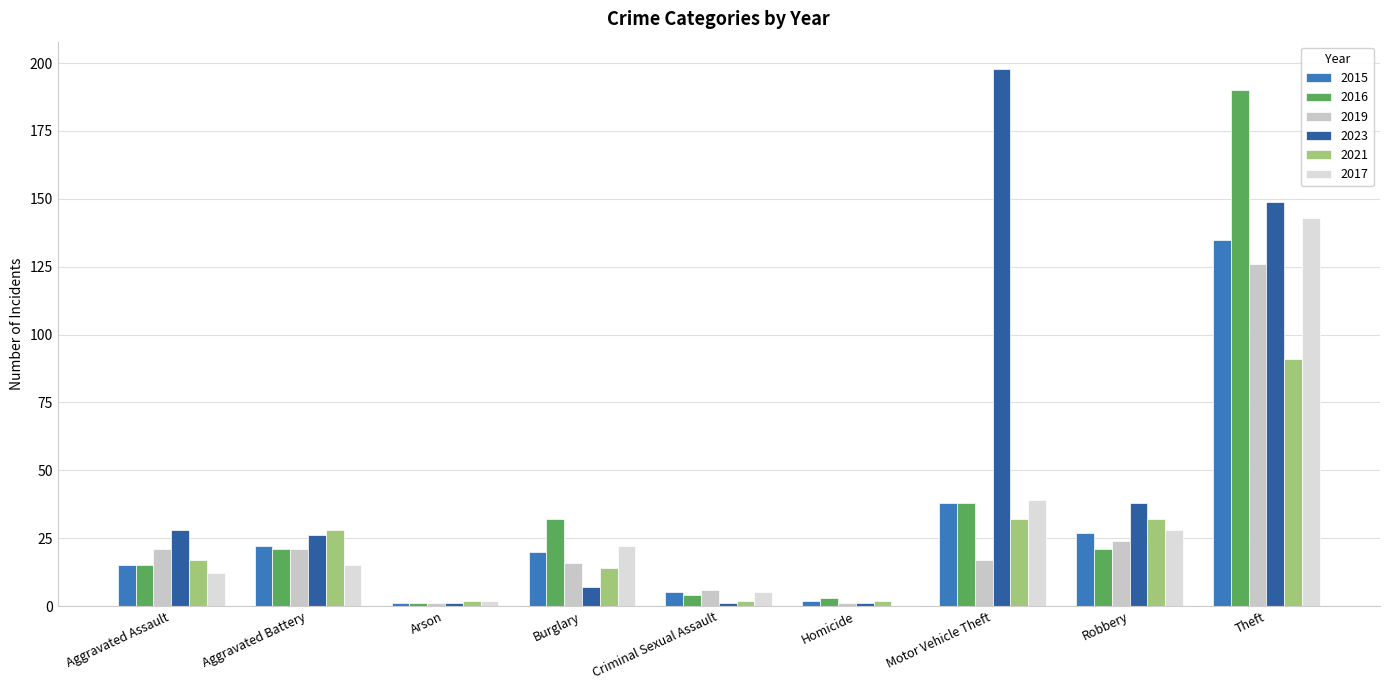

How many categories are shown in the chart?

9